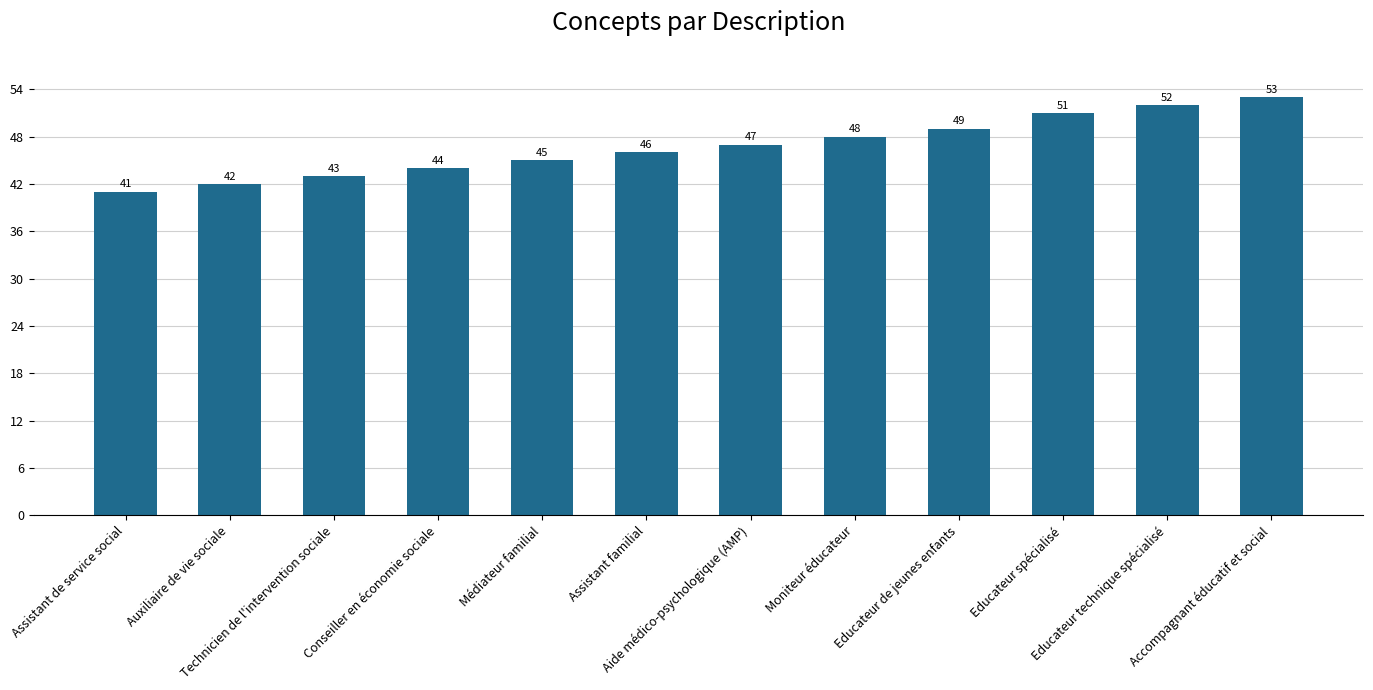

Reading left to right, transcribe all the data shown in this chart.

41	42	43	44	45	46	47	48	49	51	52	53